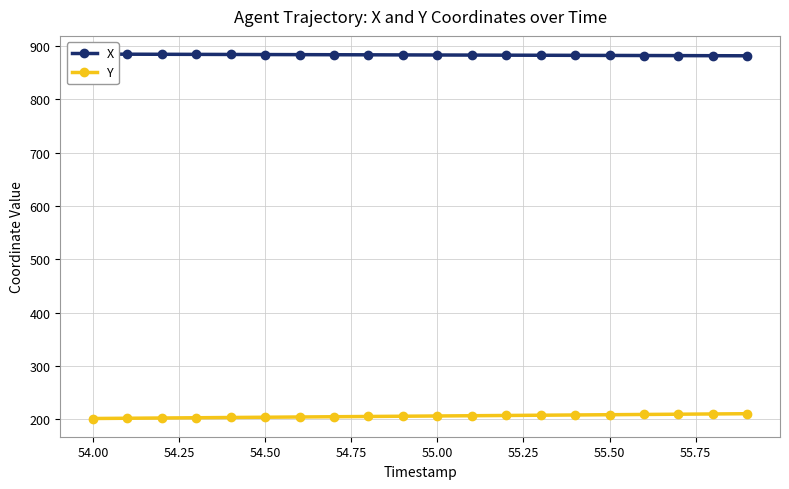

What is the sum of all X values?

17663.2